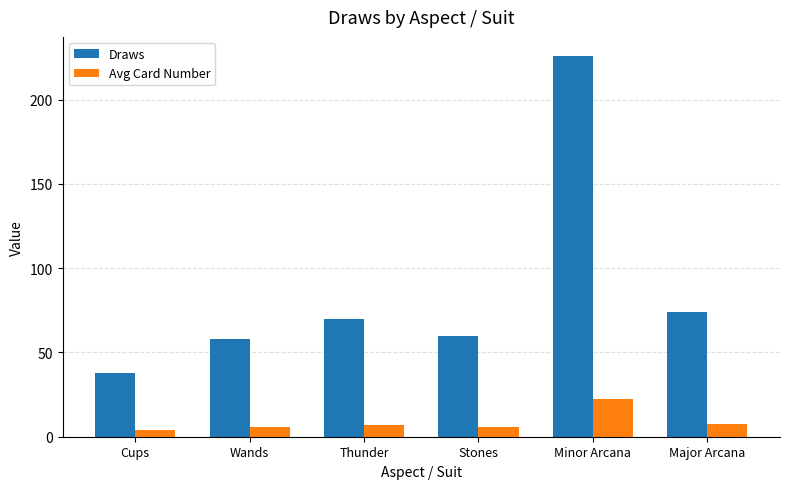

What is the difference between the second highest and minimum values in the Avg Card Number series?

3.6